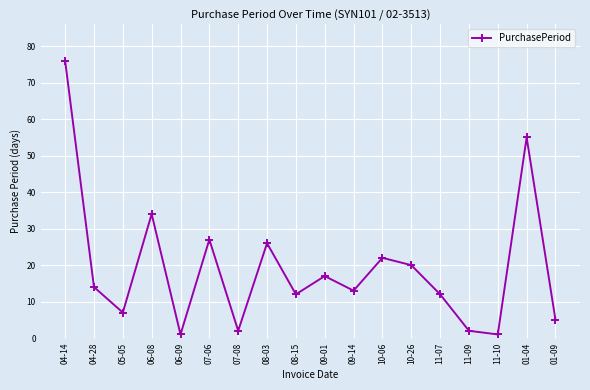

Reading left to right, list all the values displayed in this chart.

76	14	7	34	1	27	2	26	12	17	13	22	20	12	2	1	55	5